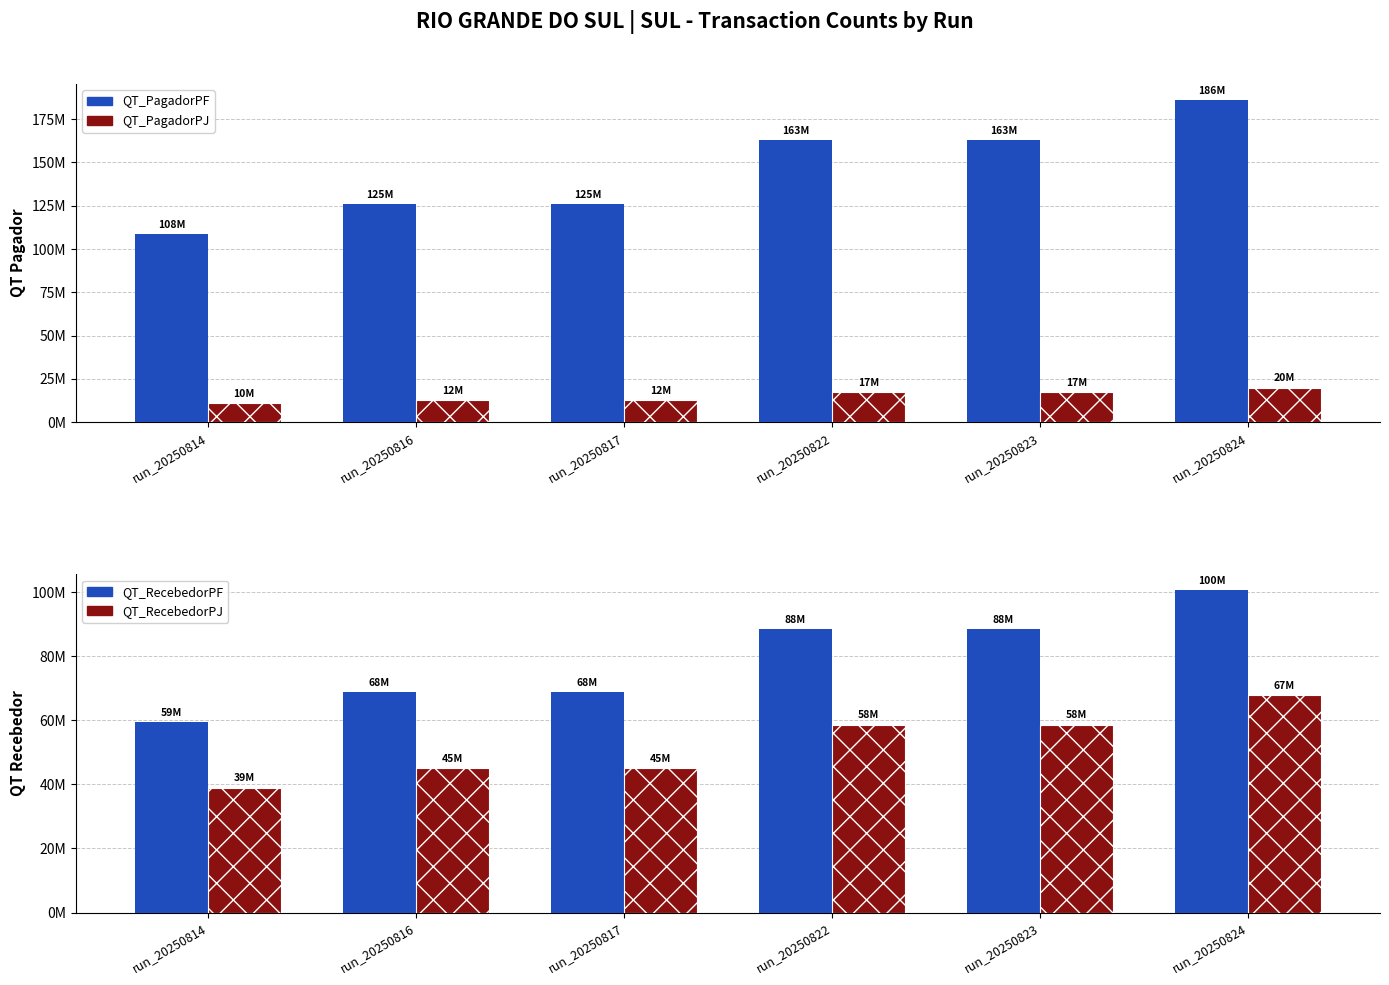

At which category is the sum across all series the highest?

run_20250824